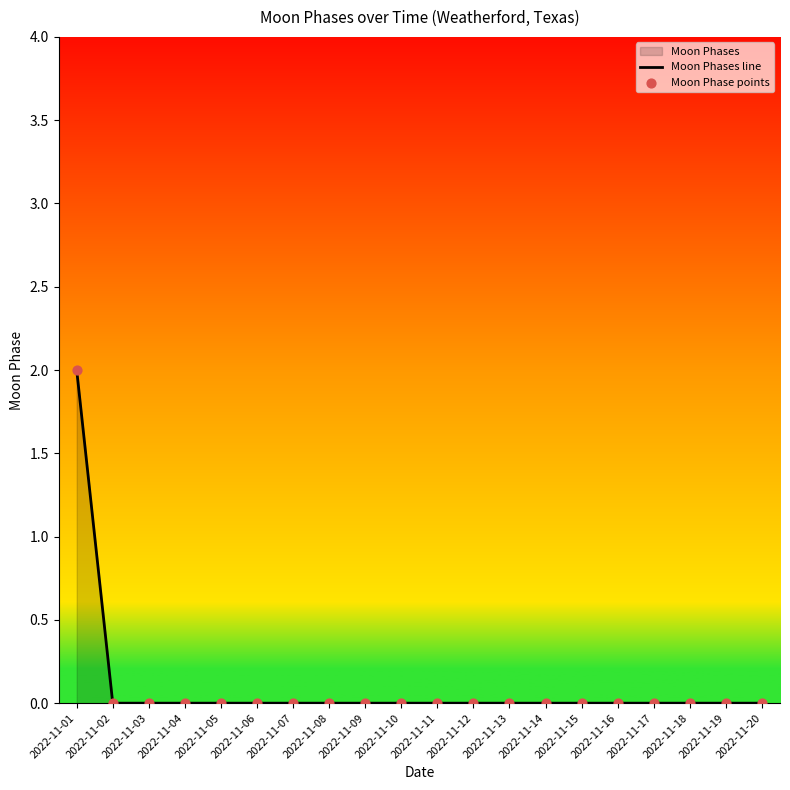

Which series has the widest spread of Y values?

Moon Phases line